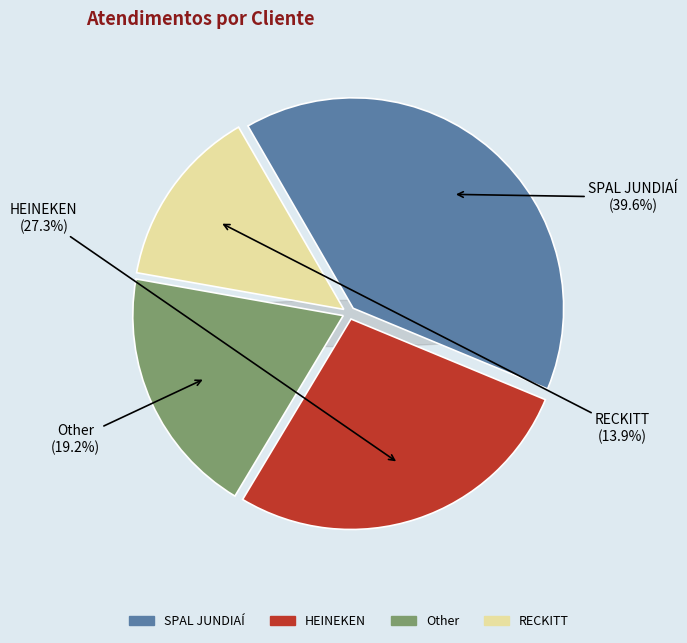

Combined, what portion of the pie is Other and HEINEKEN?

46.5%